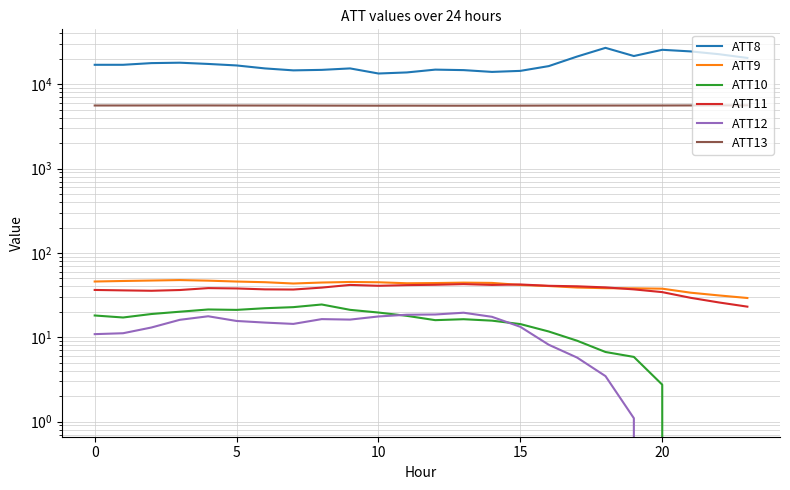

True or false: ATT12 and ATT9 intersect in this chart.

False